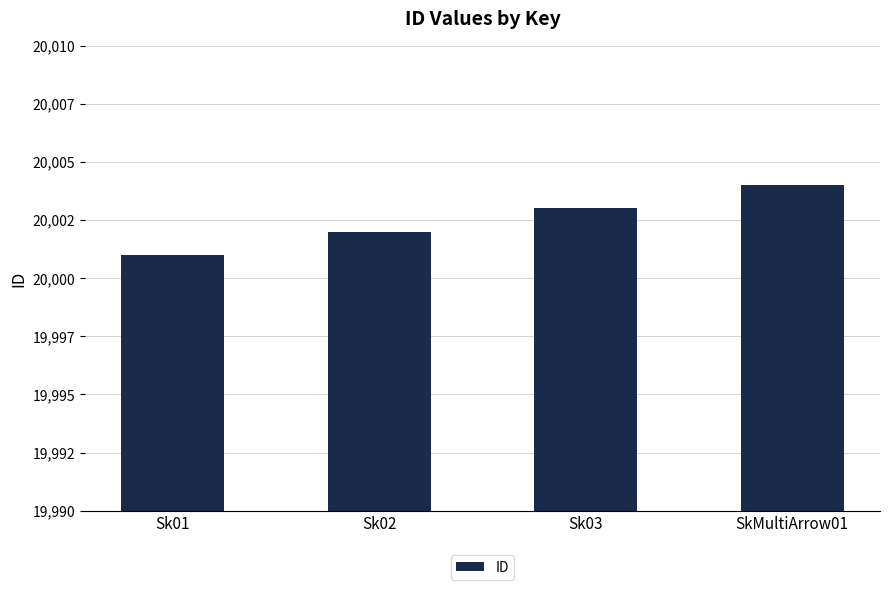

What is the sum of all values?

80010